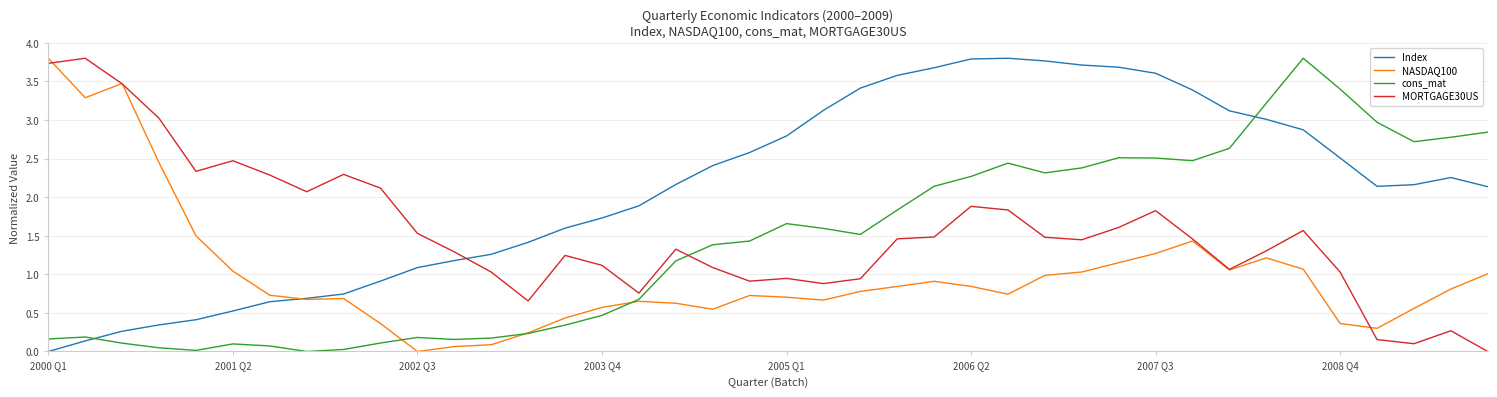

Which series has the largest total across all categories?

Index